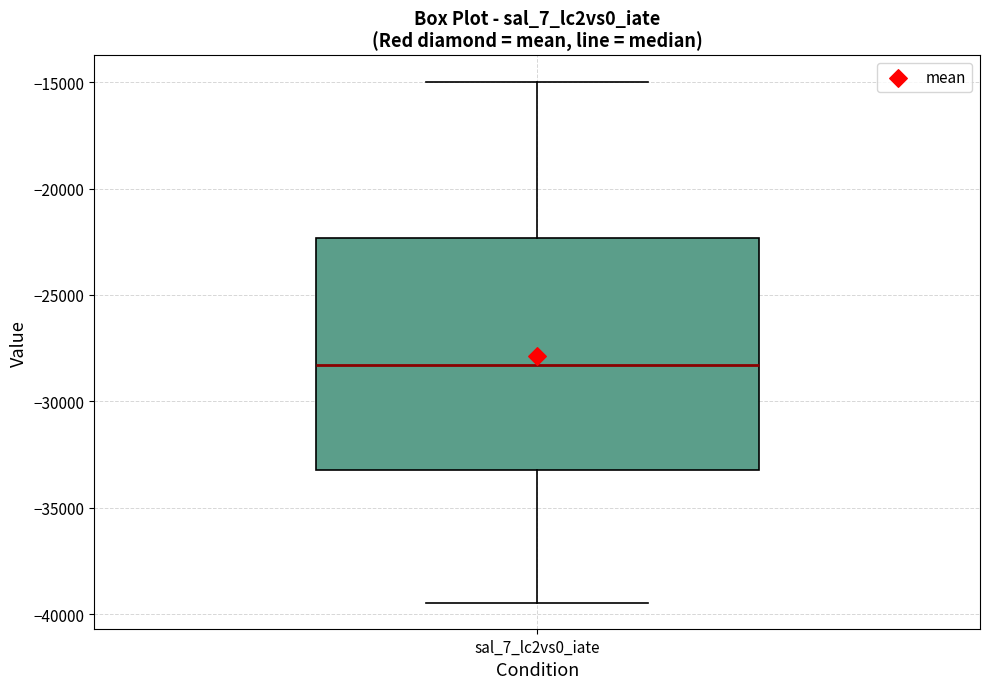

Where is the upper edge of the box for sal_7_lc2vs0_iate on the y-axis? The values are not printed on the chart, so give them approximately, as read against the axis.

-22500